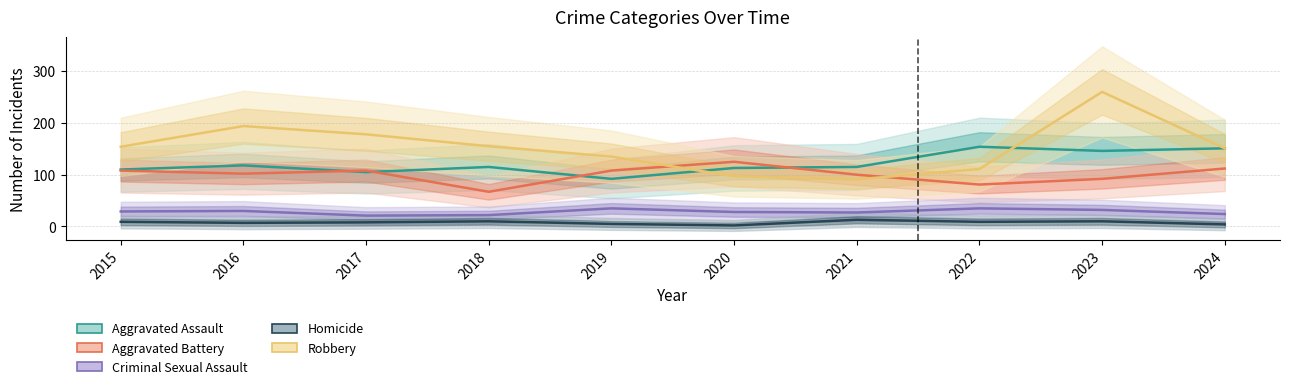

Is it true that Aggravated Assault equals 168 at 2020?

False